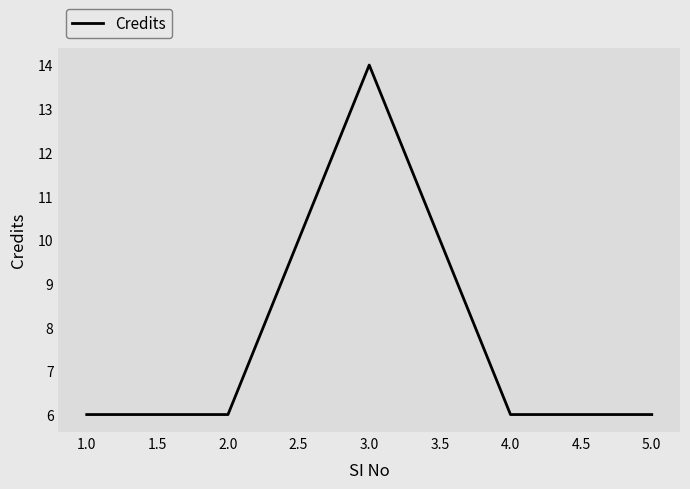

What position from the left is 3.0?

3